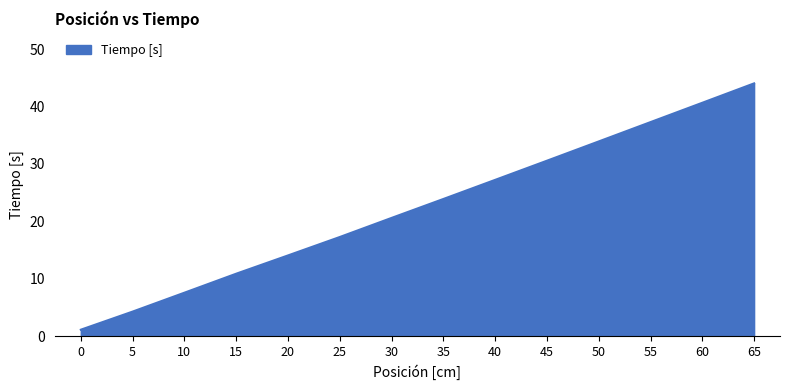

Approximately how many times larger is the value at 65 compared to 5?

10.3